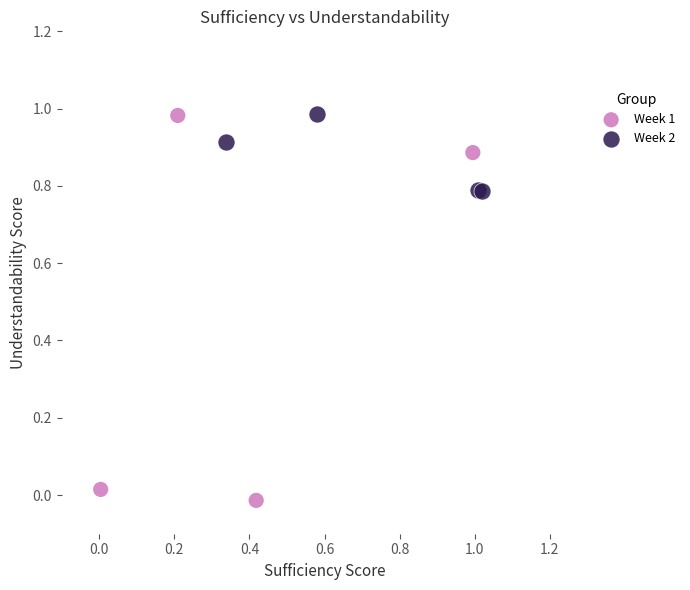

Which series has the largest Y range (max minus min)?

Week 1